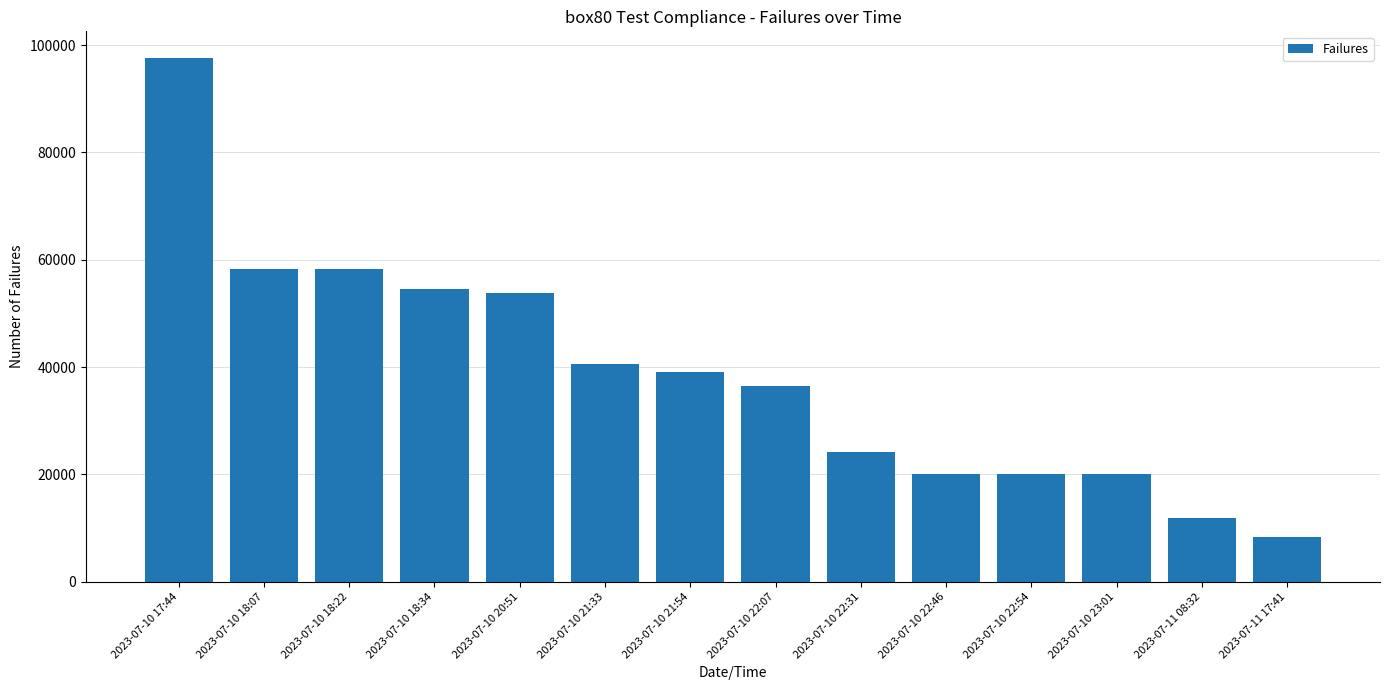

Count the number of data series in this chart.

1